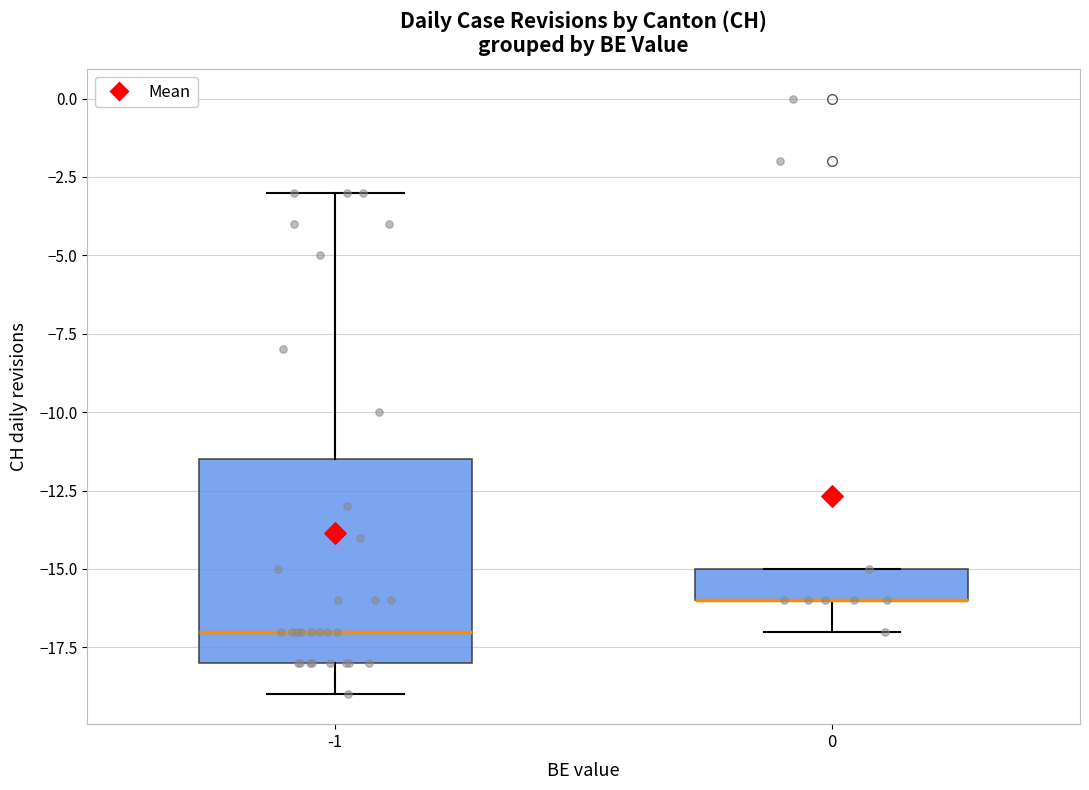

Comparing the boxes themselves (not the whiskers), which one is the tallest?

-1